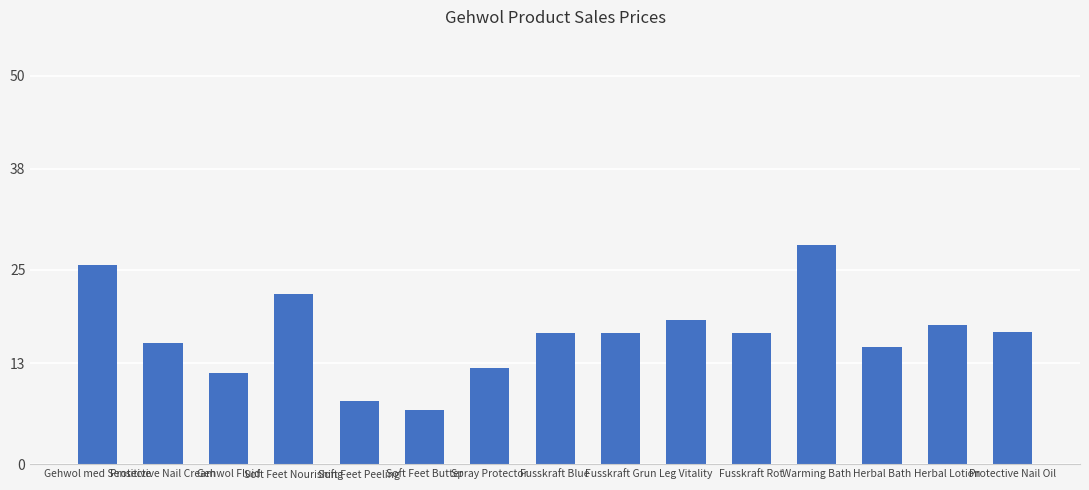

What is the change in value from Soft Feet Peeling to Herbal Lotion?

+9.7